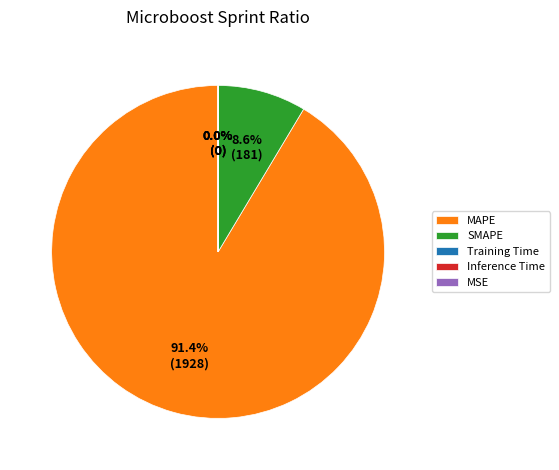

The MSE slice represents 14% of the pie. True or false?

False